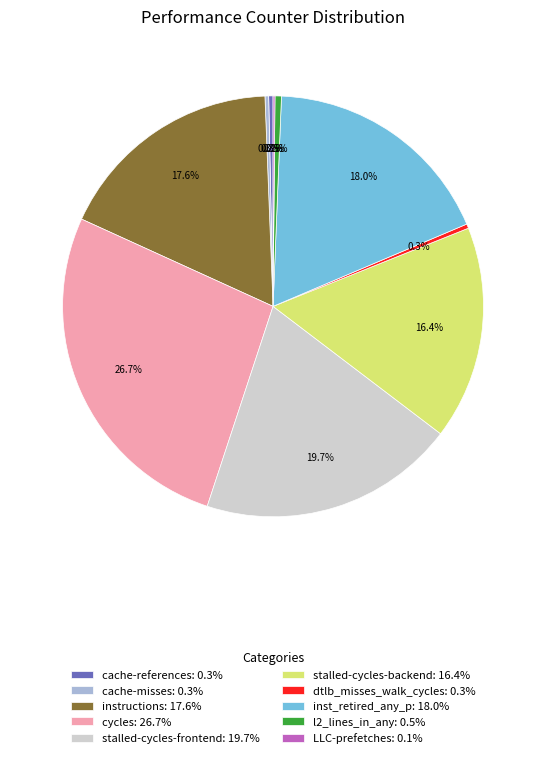

How much of the chart is everything except cache-misses: 0.3%?

99.7%